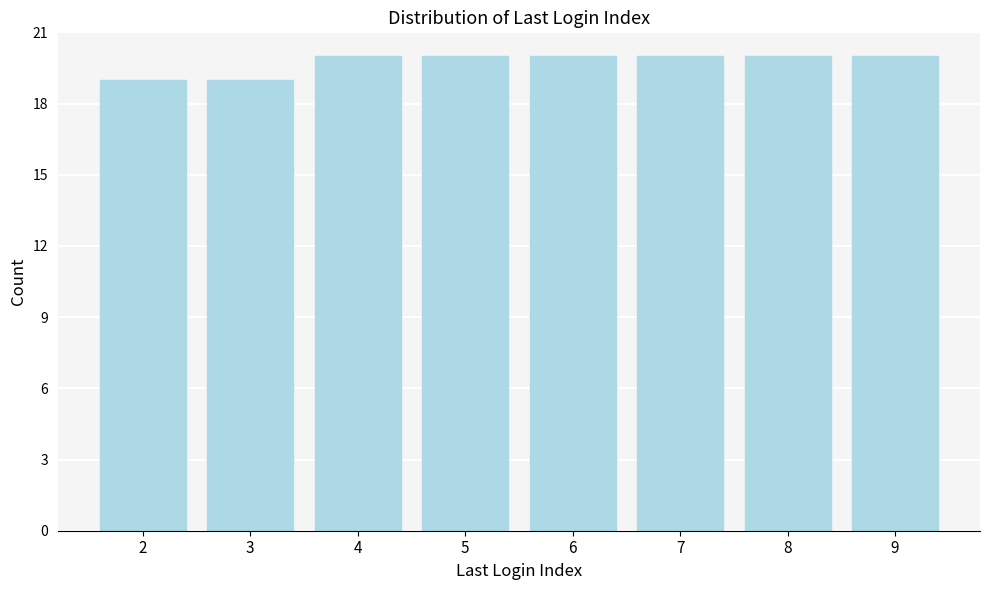

Reading left to right, transcribe all the data shown in this chart.

19	19	20	20	20	20	20	20